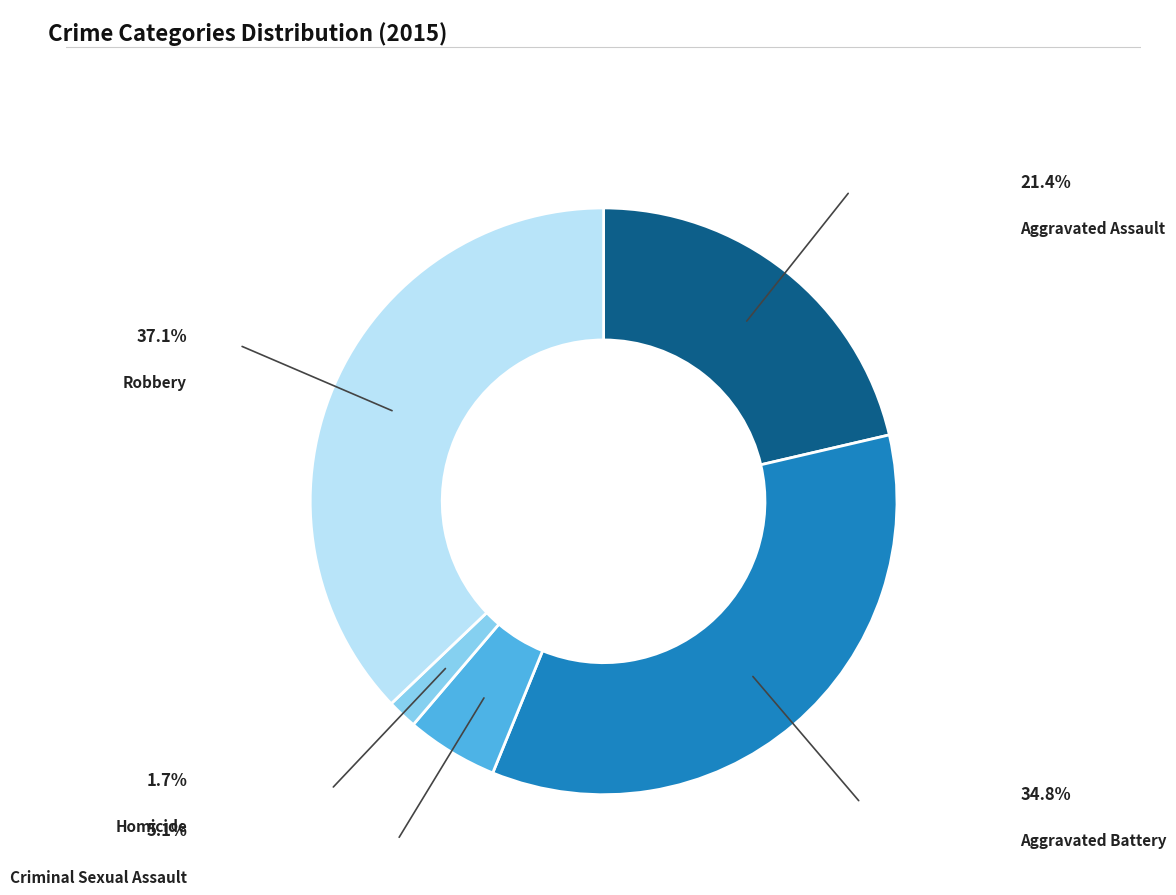

Which slice is the smallest?

Homicide